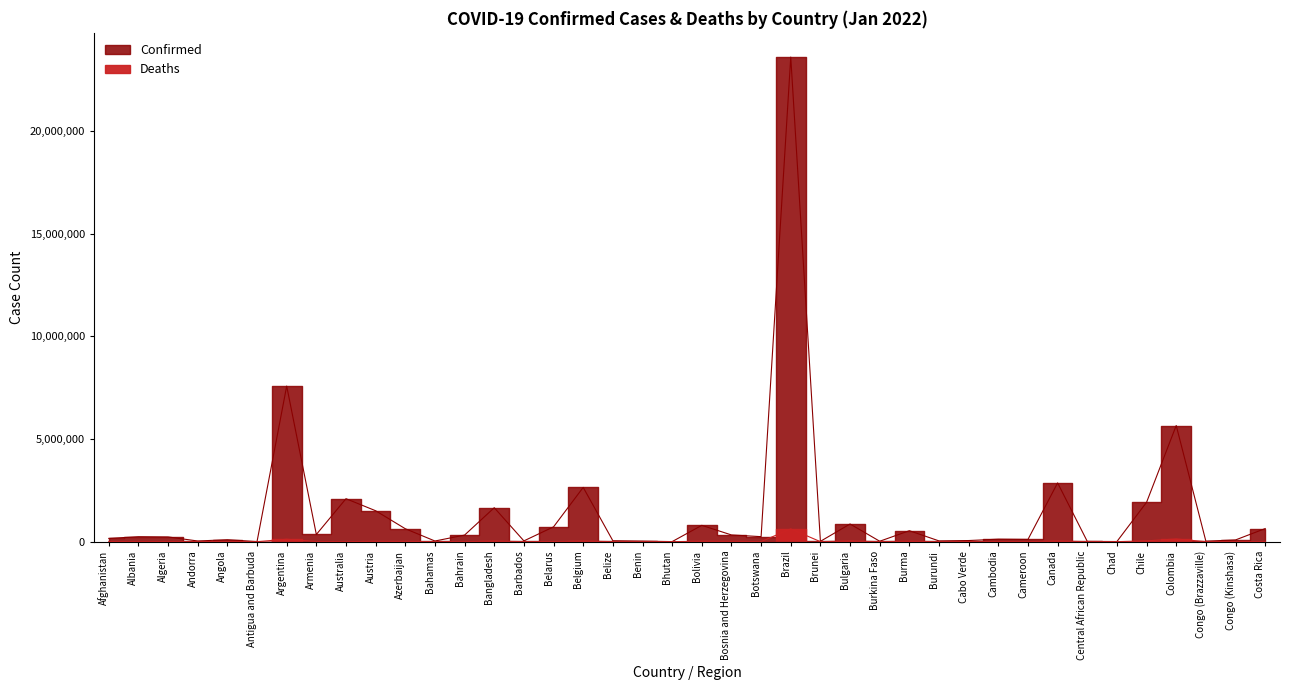

What is the approximate value of Deaths at Burma, to the nearest 50?

19300